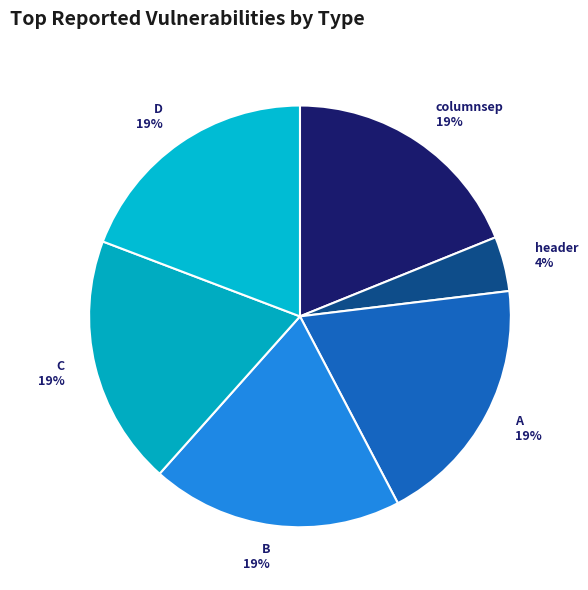

Which has a higher value, header or columnsep?

columnsep